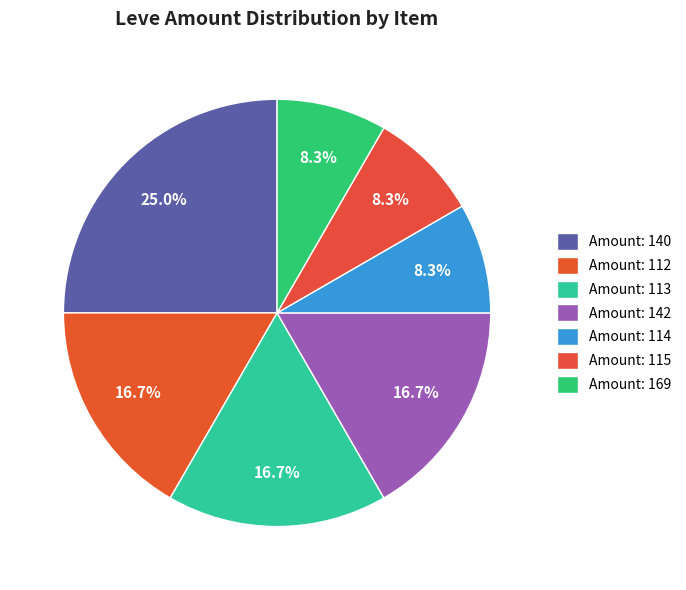

Is there a majority slice in this chart?

No